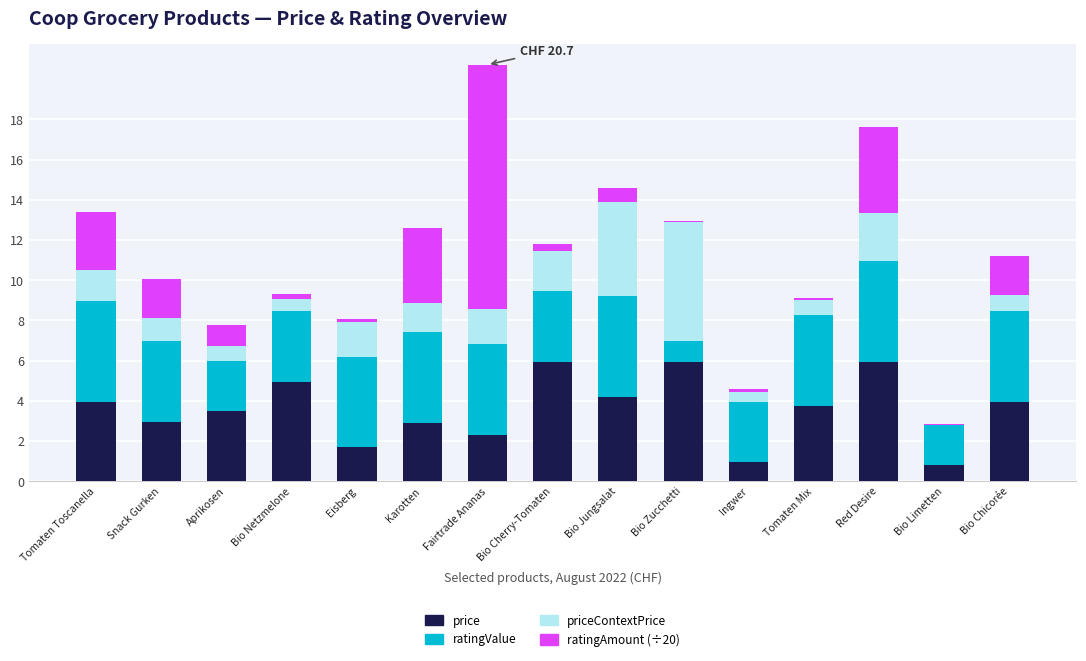

The price series shows 1.7 at Eisberg. True or false?

True